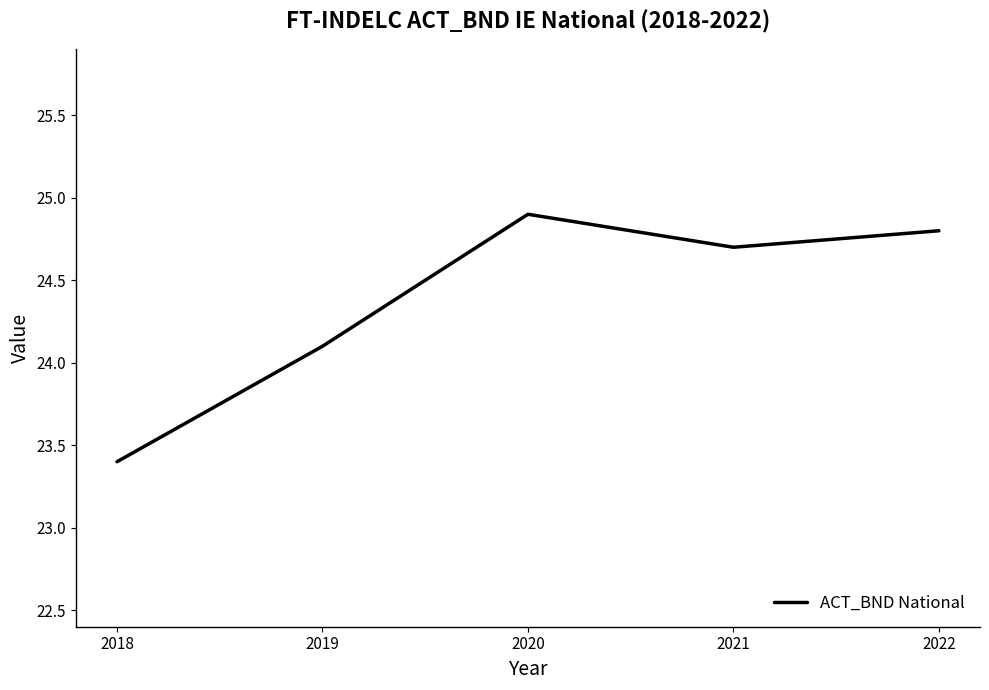

Count the number of values greater than 24.

4